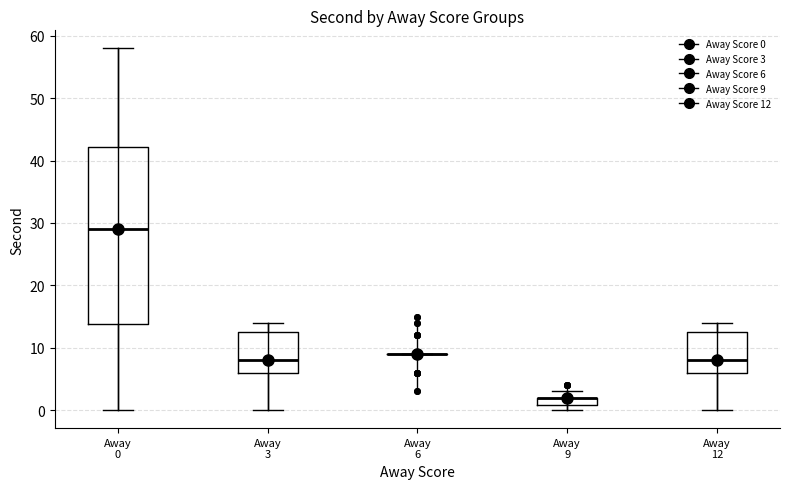

Where is the upper edge of the box for Away 9 on the y-axis? The values are not printed on the chart, so give them approximately, as read against the axis.

2